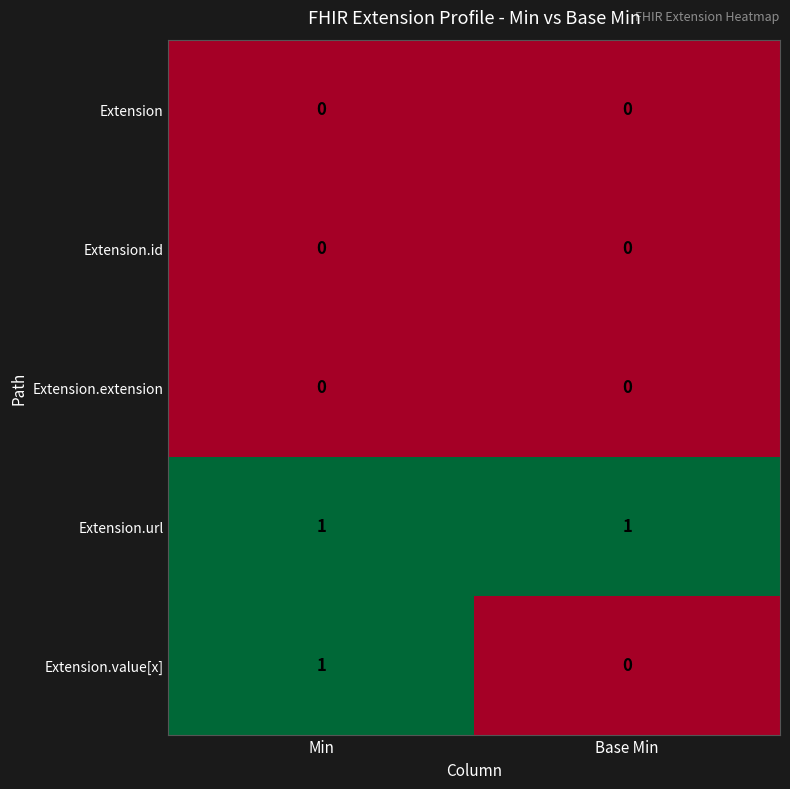

How many data points does each series have?

2